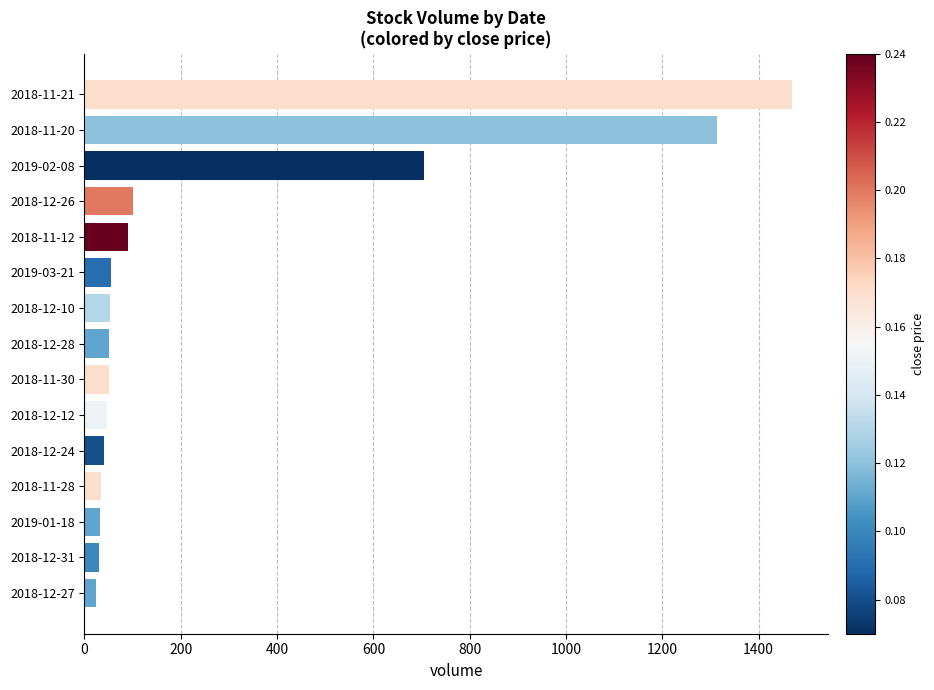

What is the difference between the second highest and second lowest values?

1283